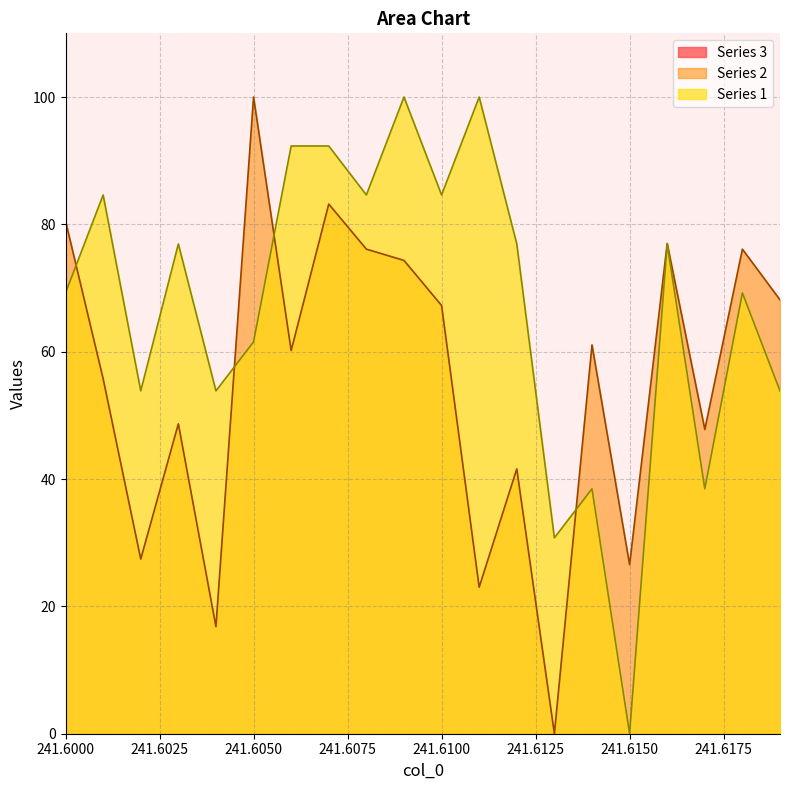

What position from the right is 241.602?

18